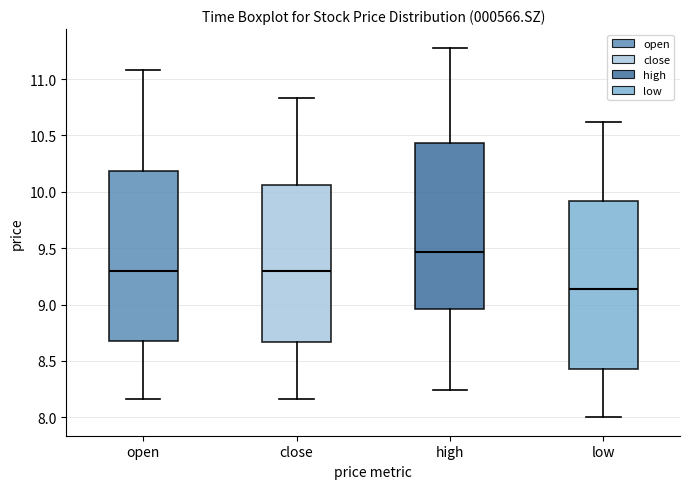

Reading left to right, transcribe this box plot: for each box, give where its median line is, the range the box spans, and where its two whiskers end, as read against the y-axis. The values are not printed on the chart, so give them approximately, as read against the axis.

open: median 9.30, box 8.65 to 10.20, whiskers 8.15 to 11.10
close: median 9.30, box 8.65 to 10.05, whiskers 8.15 to 10.85
high: median 9.45, box 8.95 to 10.45, whiskers 8.25 to 11.30
low: median 9.15, box 8.45 to 9.90, whiskers 8.00 to 10.60